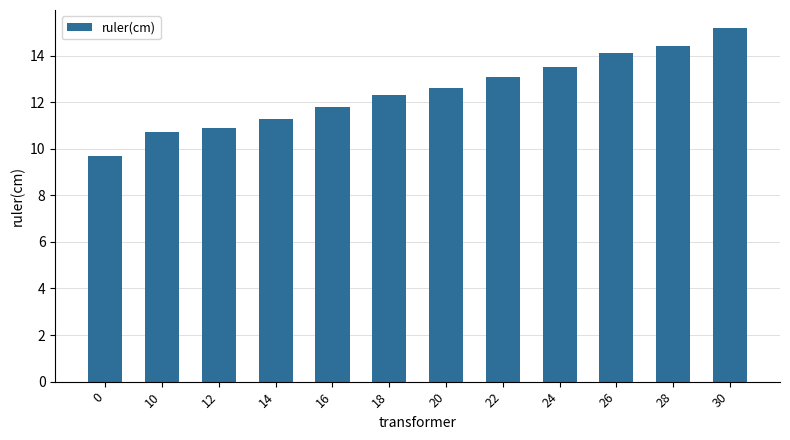

Rank the categories by value from lowest to highest.

0, 10, 12, 14, 16, 18, 20, 22, 24, 26, 28, 30